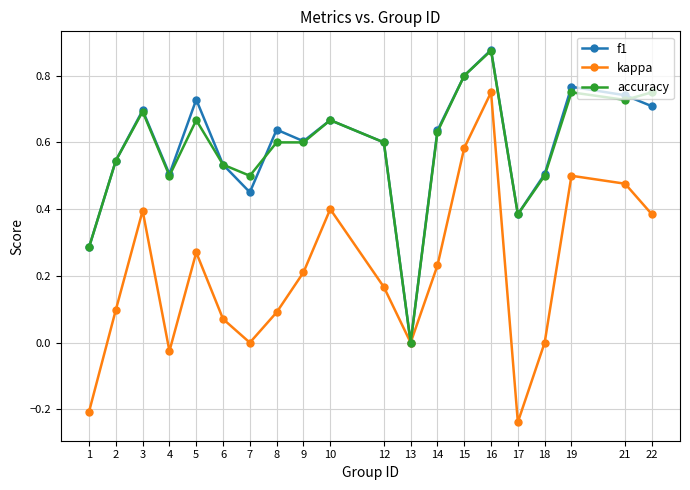

Where does the kappa series first go above 0?

2